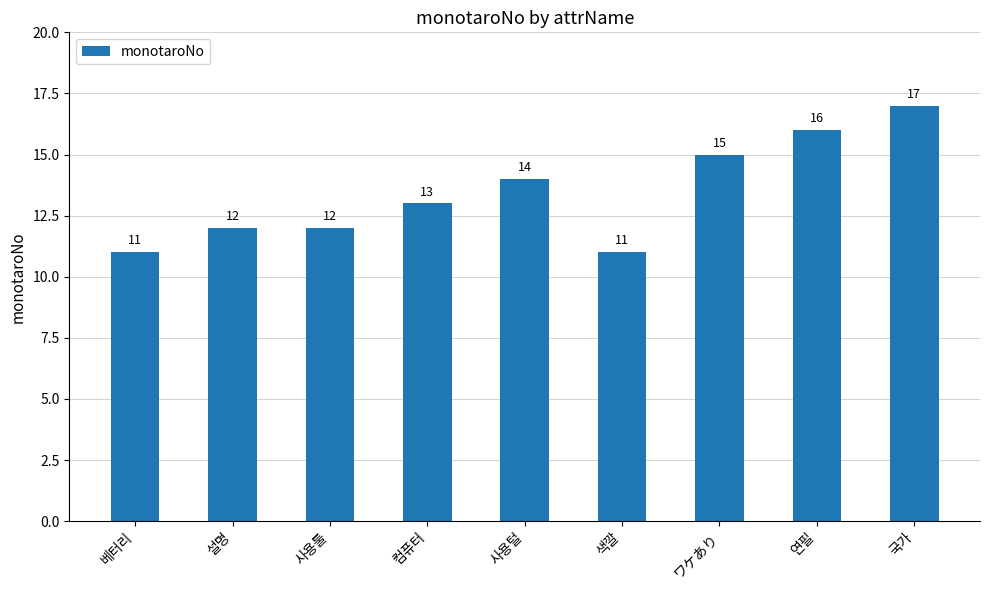

How many distinct data groups are displayed?

1